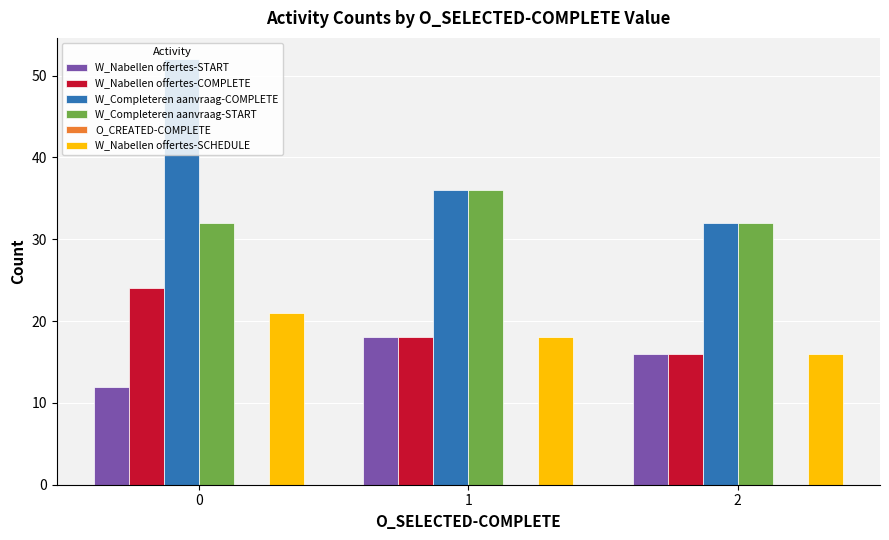

Are the bars grouped side by side (vs. stacked)?

Yes